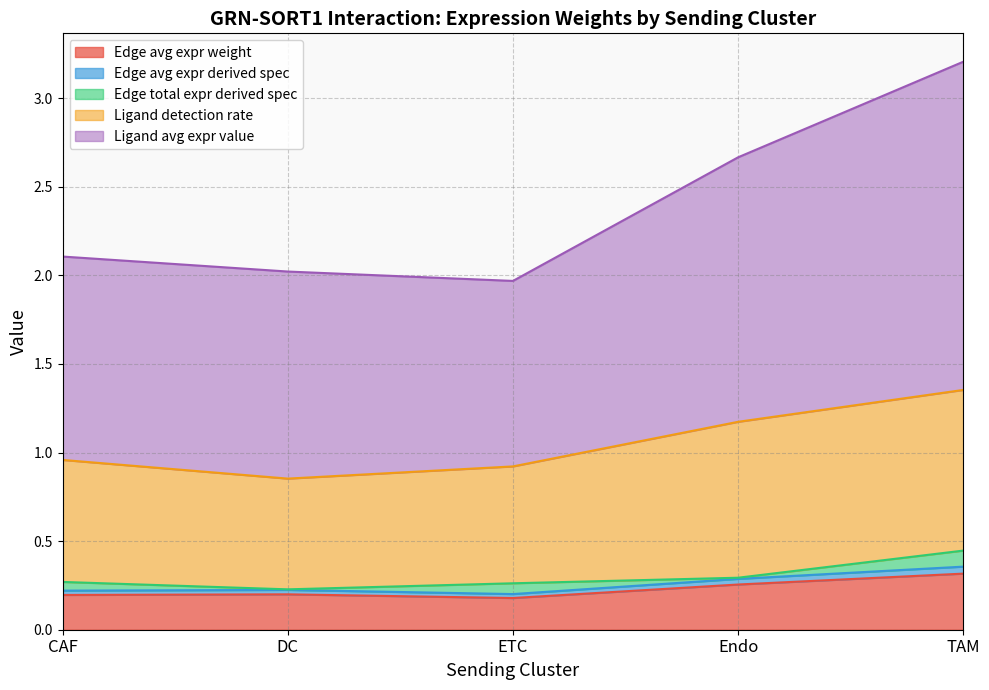

True or false: Edge average expression weight has a value of 0.2 at DC.

True